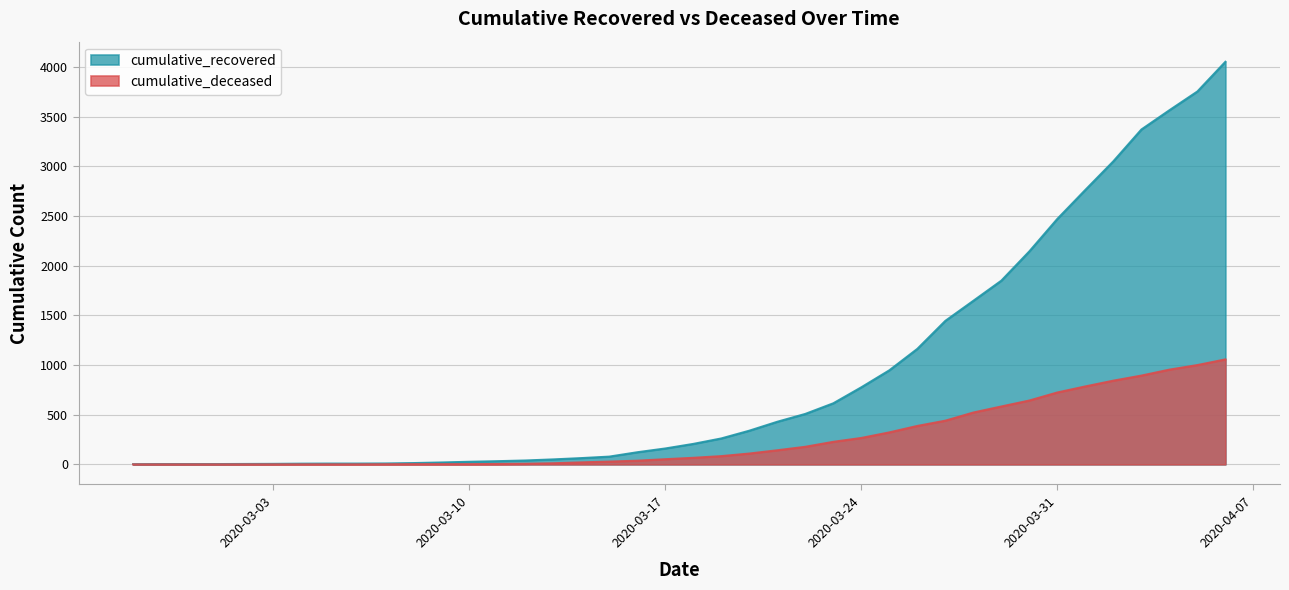

At which label does cumulative_deceased reach its peak?

2020-04-06